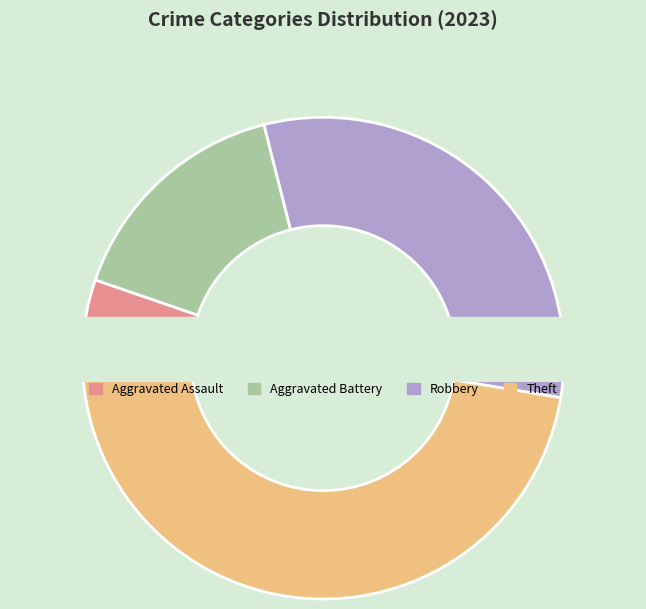

What is the smallest slice in the pie chart?

Aggravated Assault